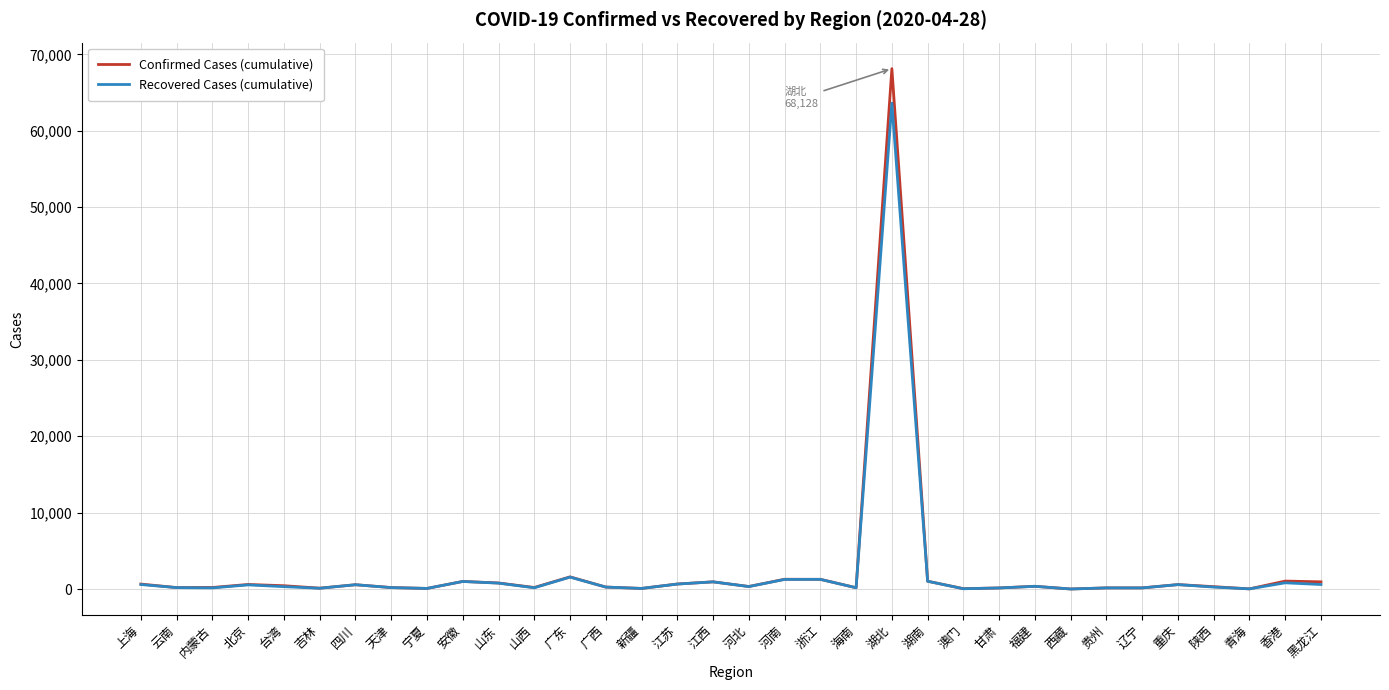

How many lines are shown in the chart?

2